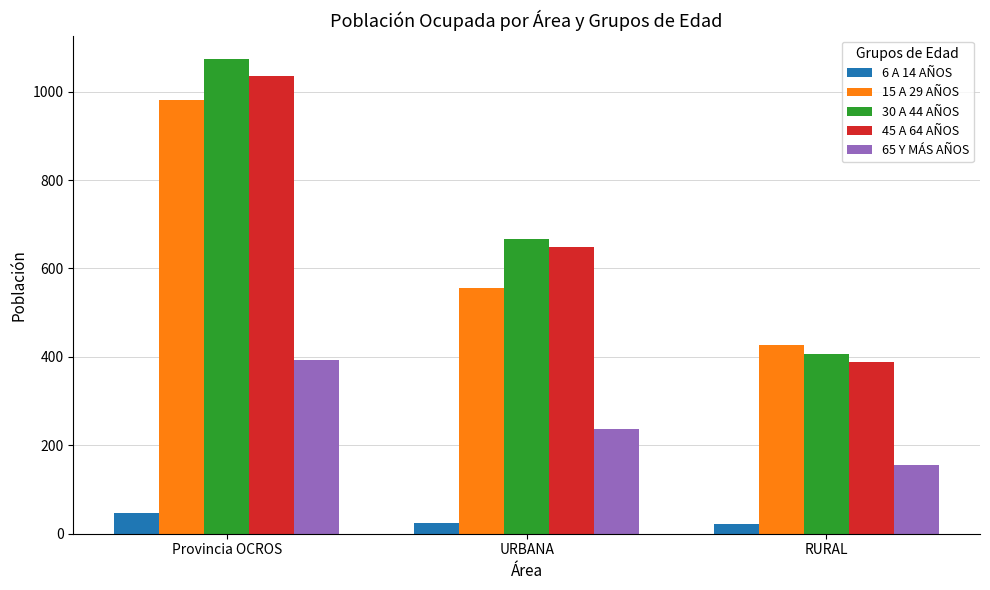

How many categories are shown in the chart?

3